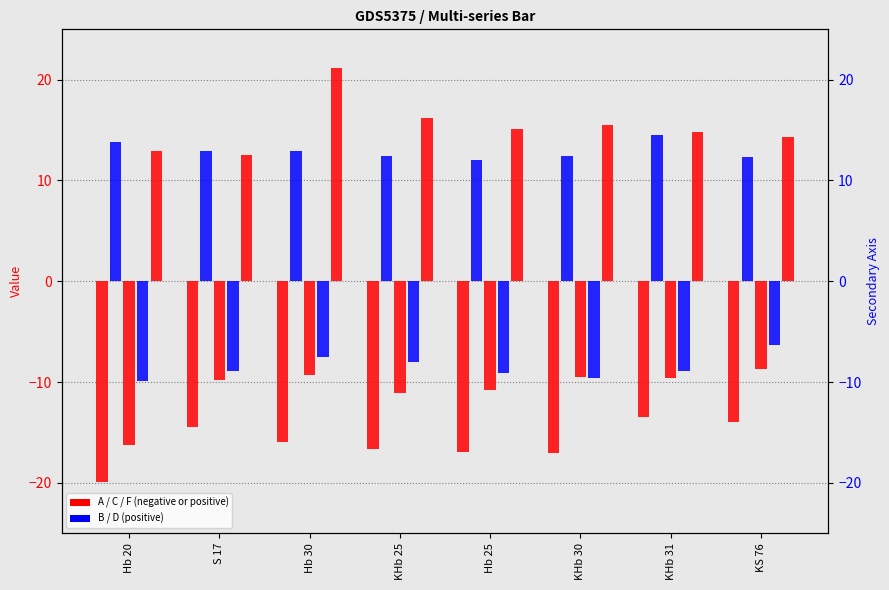

Does the chart contain stacked bars?

No